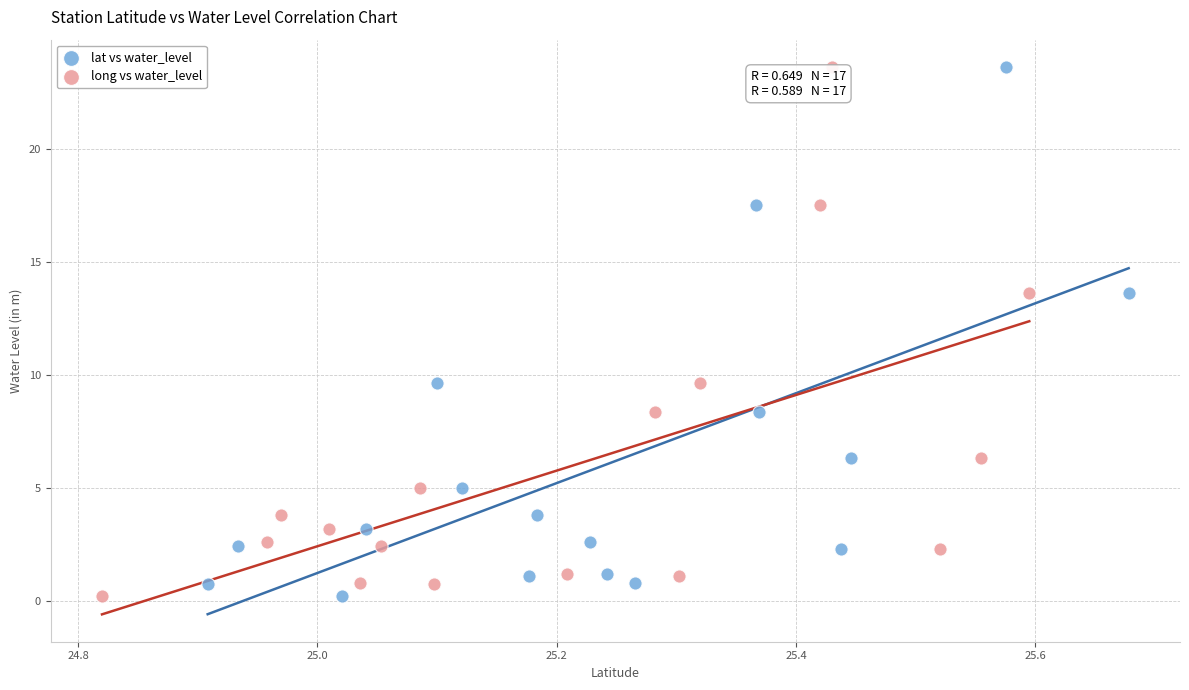

What are all the series names shown in the legend?

lat vs water_level, long vs water_level